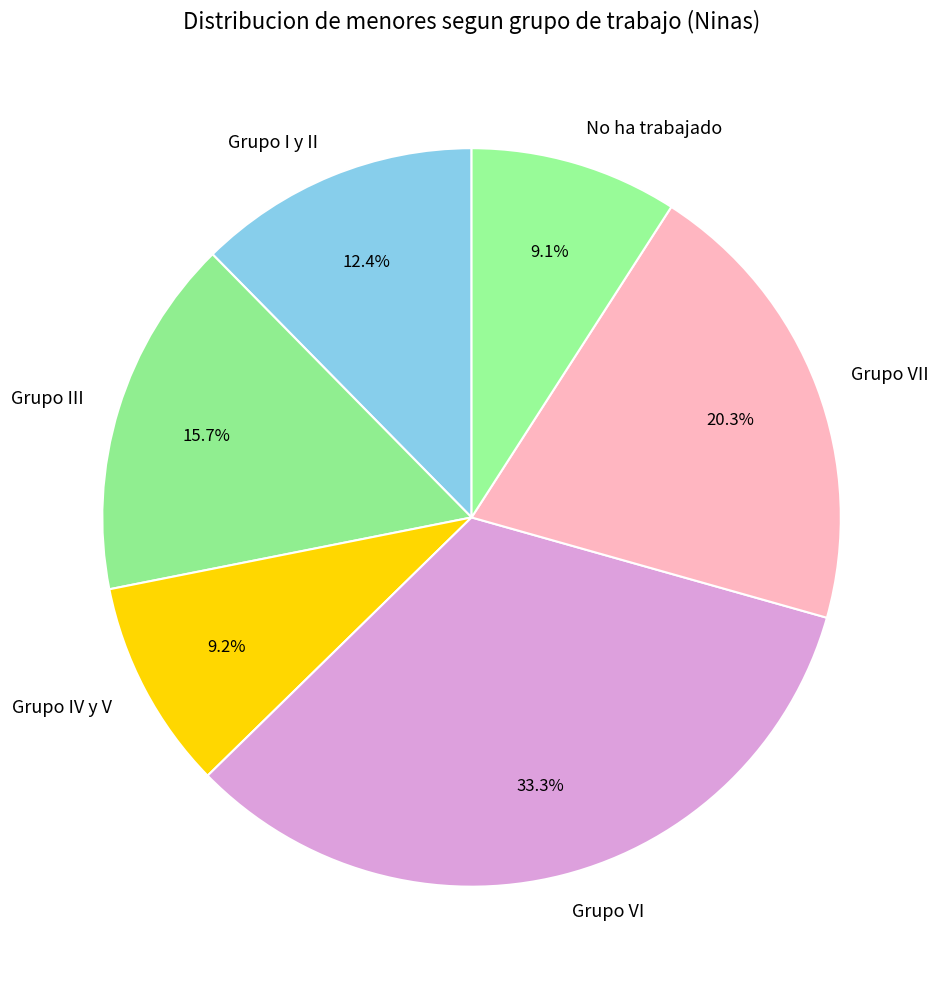

What portion of the pie excludes Grupo IV y V?

90.8%